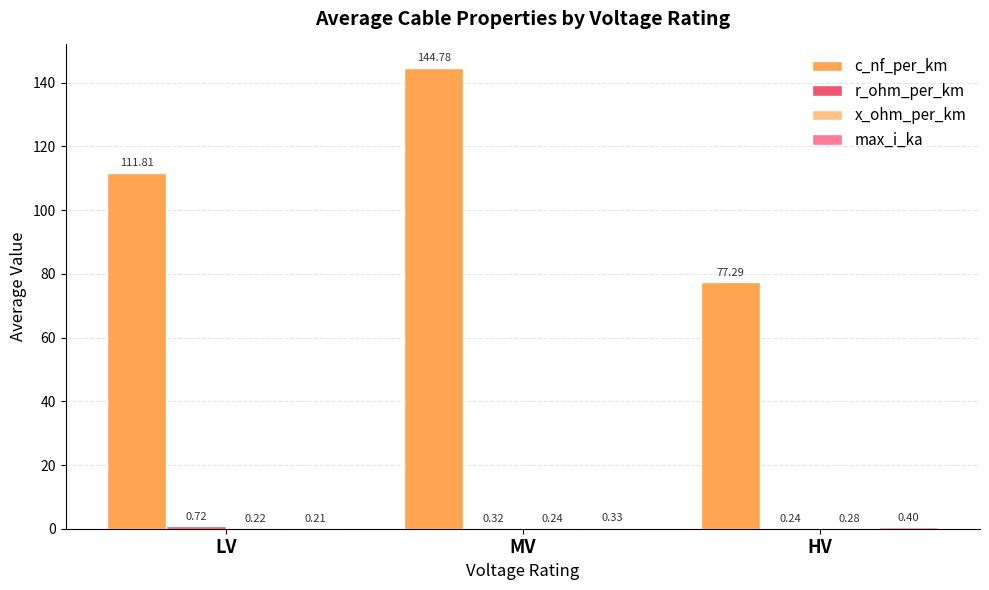

What is the sum of the c_nf_per_km values at LV and MV?

256.6